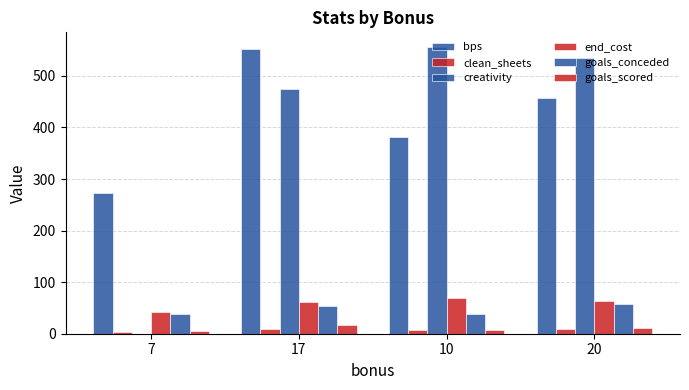

Count the number of data series in this chart.

6